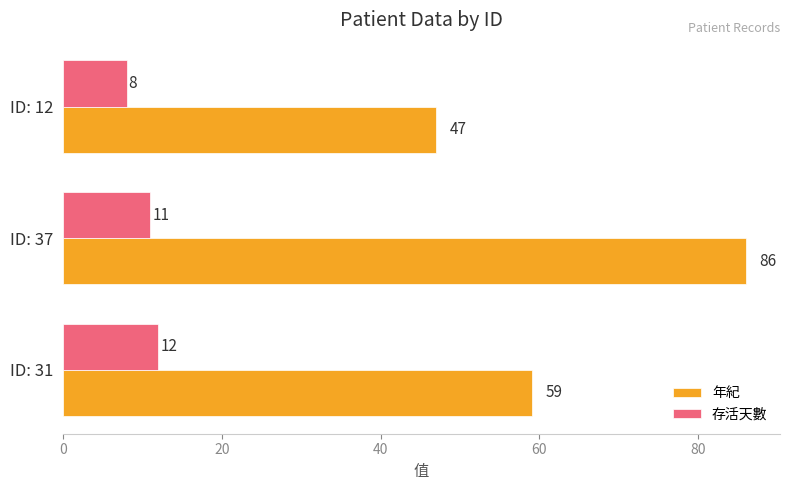

How many data points in 年紀 are less than 59?

1